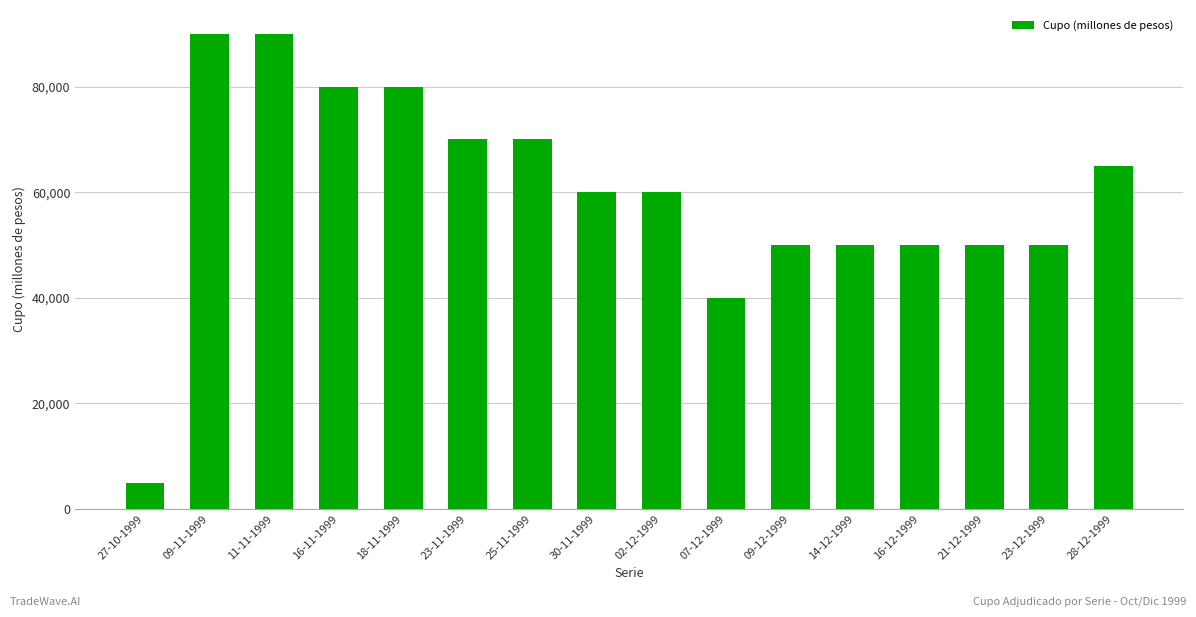

Count the values in the range 50000 to 80000.

12